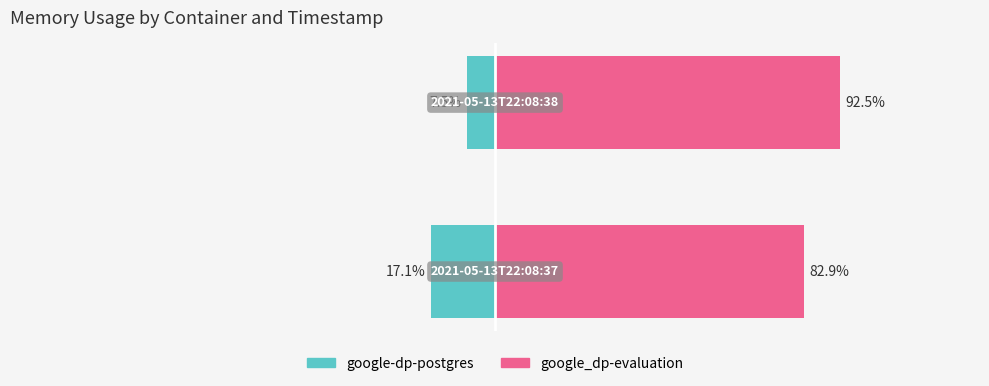

What is the average value of the google-dp-postgres series?

-12.3